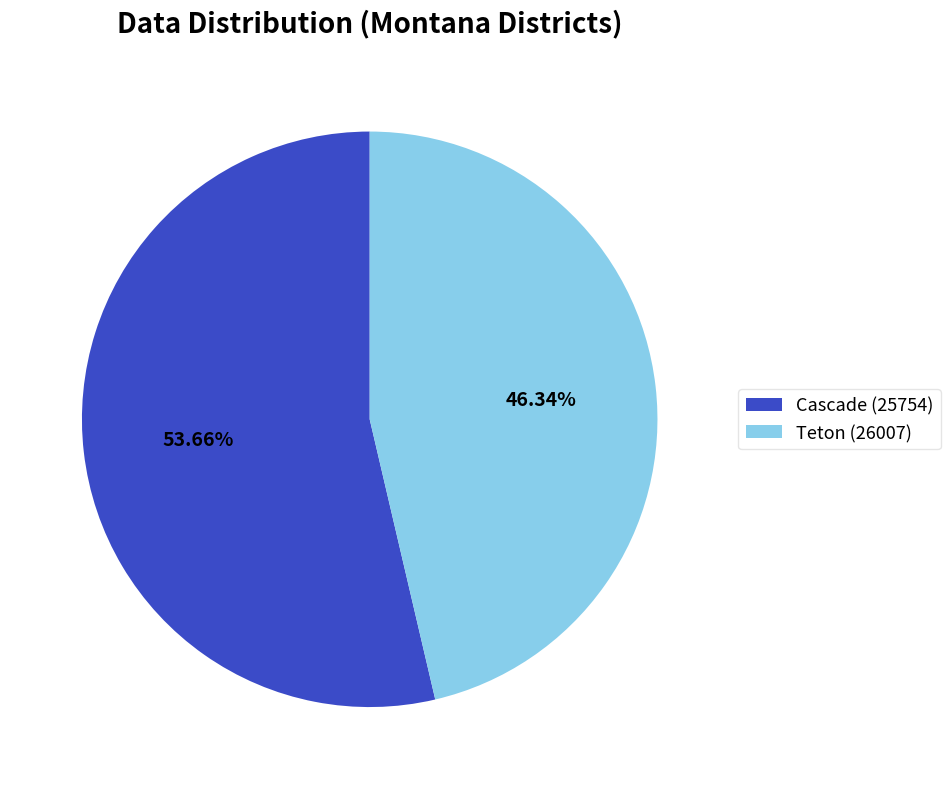

Approximately how many times larger is the value at Teton (26007) compared to Cascade (25754)?

0.9